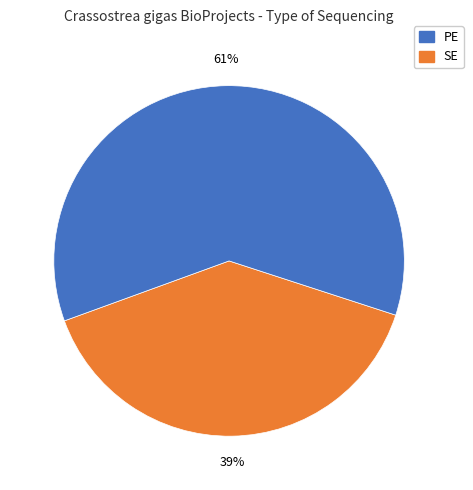

Is there any slice that represents more than half of the pie?

Yes